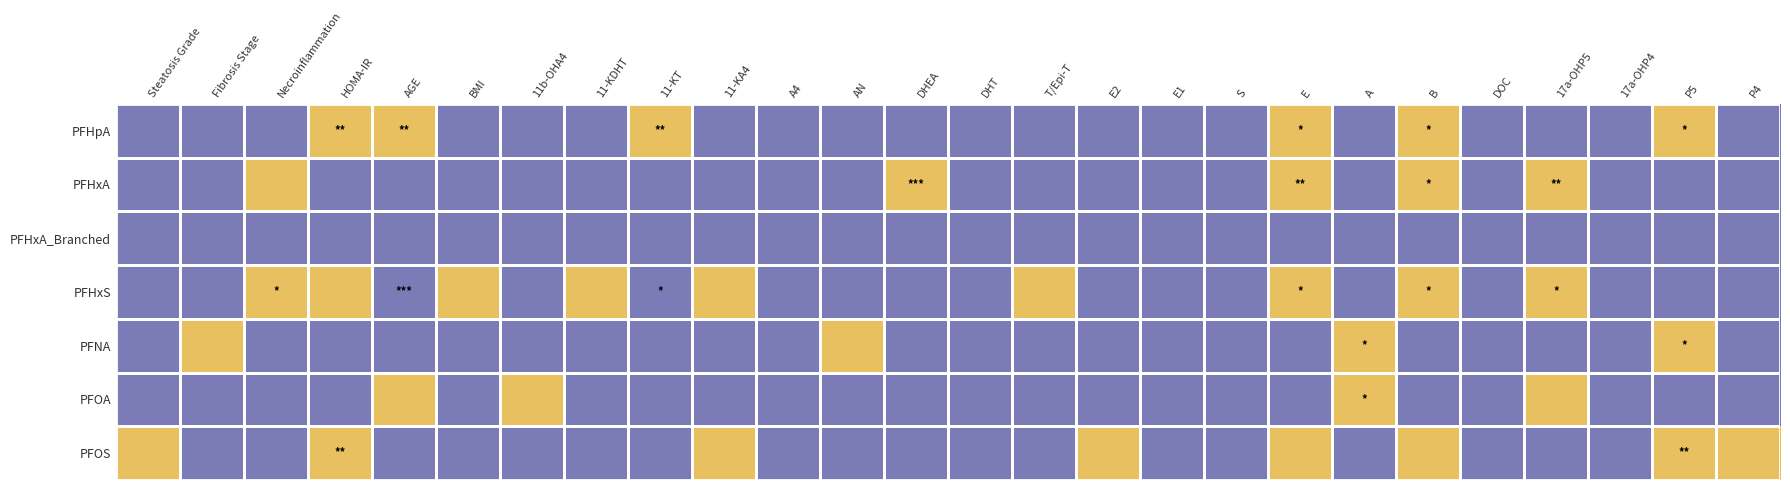

Which label corresponds to the smallest value in the chart?

Steatosis Grade